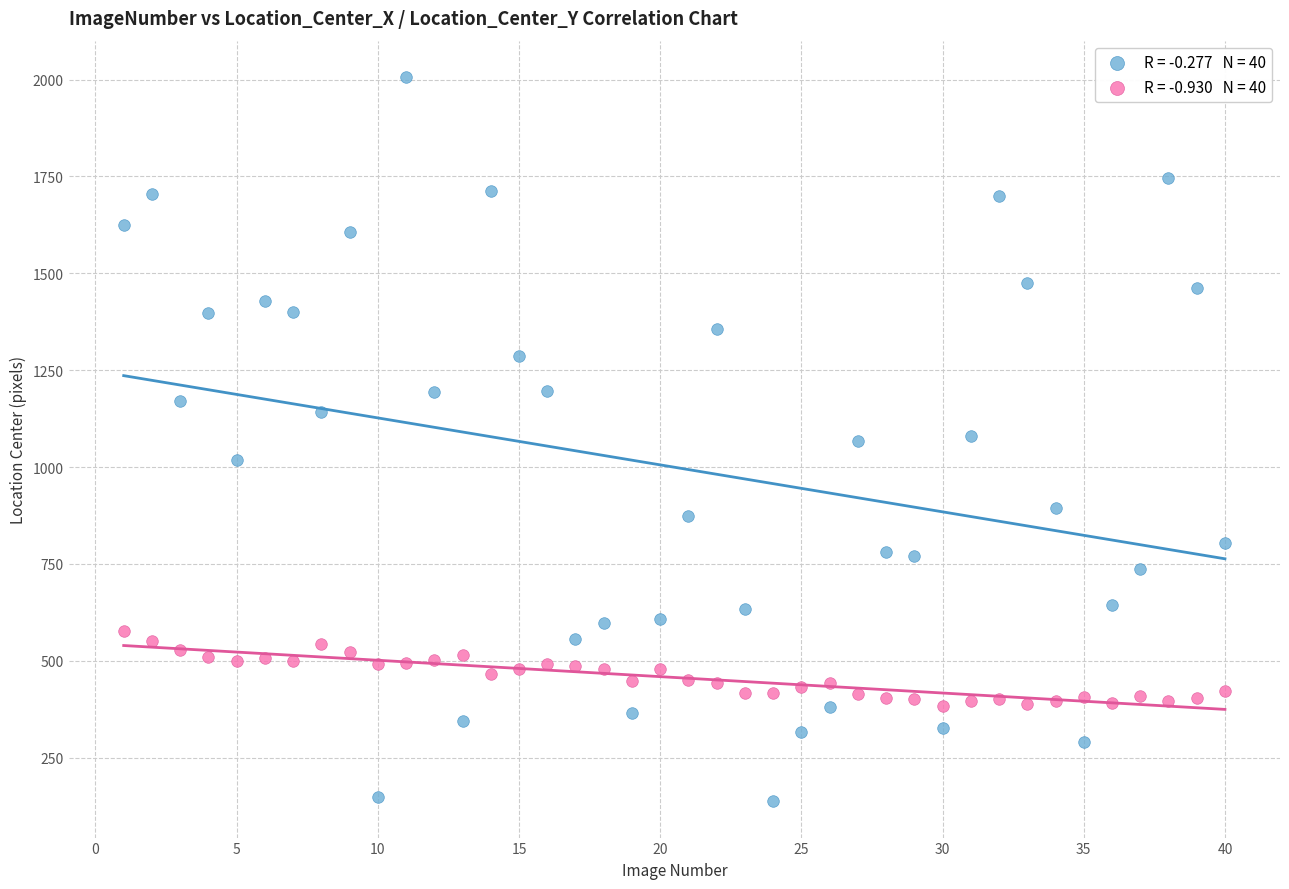

Across all data points, what is the range of Y values (max minus min)?

1869.5